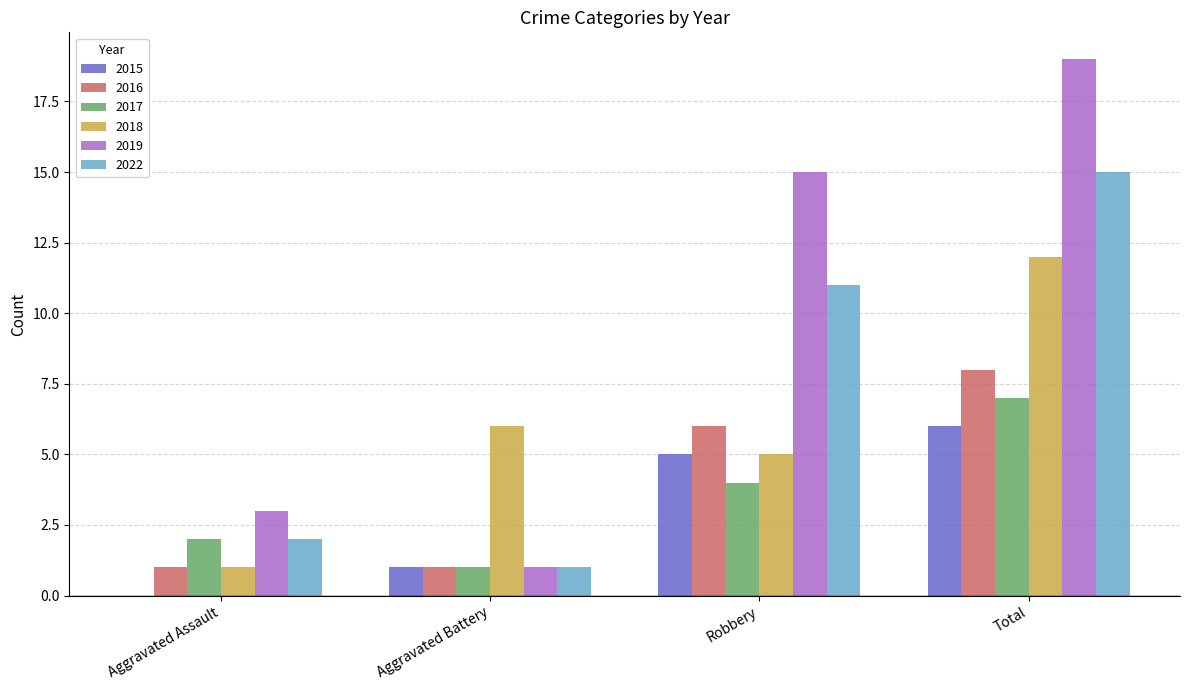

Which series has the largest total across all categories?

2019